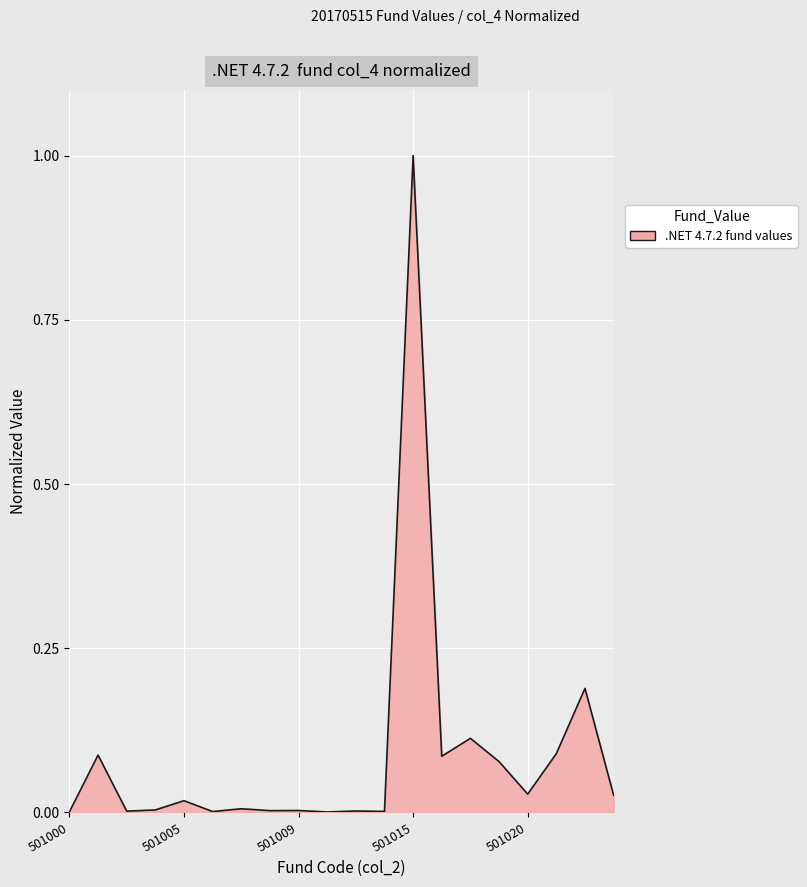

What is the greatest value displayed?

1.0